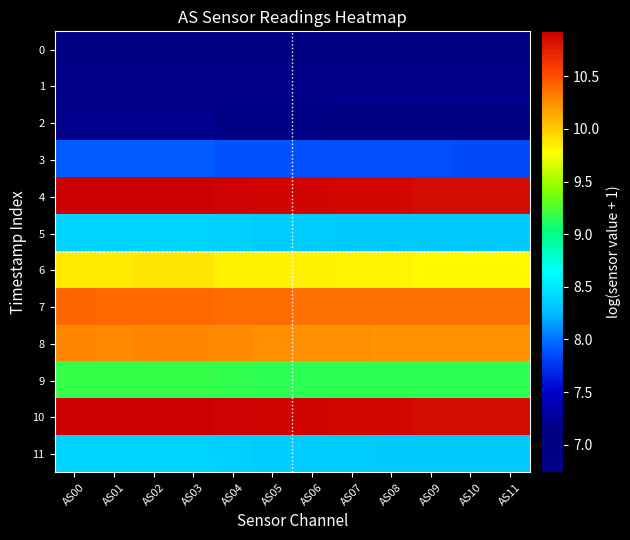

Reading left to right, extract all data points from this chart.

0: AS00=7.0	AS01=7.0	AS02=7.0	AS03=7.0	AS04=7.0	AS05=7.0	AS06=7.0	AS07=7.0	AS08=7.0	AS09=7.0	AS10=7.0	AS11=7.0
1: AS00=6.8	AS01=6.8	AS02=6.8	AS03=6.8	AS04=6.8	AS05=6.8	AS06=6.8	AS07=6.7	AS08=6.7	AS09=6.7	AS10=6.7	AS11=6.7
2: AS00=7.2	AS01=7.2	AS02=7.2	AS03=7.2	AS04=7.2	AS05=7.2	AS06=7.1	AS07=7.1	AS08=7.1	AS09=7.1	AS10=7.1	AS11=7.1
3: AS00=7.9	AS01=7.9	AS02=7.9	AS03=7.9	AS04=7.9	AS05=7.9	AS06=7.9	AS07=7.9	AS08=7.9	AS09=7.9	AS10=7.9	AS11=7.9
4: AS00=10.9	AS01=10.9	AS02=10.9	AS03=10.9	AS04=10.9	AS05=10.9	AS06=10.9	AS07=10.9	AS08=10.9	AS09=10.9	AS10=10.9	AS11=10.9
5: AS00=8.4	AS01=8.4	AS02=8.4	AS03=8.4	AS04=8.4	AS05=8.4	AS06=8.3	AS07=8.3	AS08=8.3	AS09=8.3	AS10=8.3	AS11=8.3
6: AS00=9.9	AS01=9.9	AS02=9.9	AS03=9.9	AS04=9.8	AS05=9.8	AS06=9.8	AS07=9.8	AS08=9.8	AS09=9.8	AS10=9.8	AS11=9.8
7: AS00=10.4	AS01=10.4	AS02=10.4	AS03=10.4	AS04=10.4	AS05=10.4	AS06=10.4	AS07=10.4	AS08=10.4	AS09=10.4	AS10=10.4	AS11=10.4
8: AS00=10.3	AS01=10.3	AS02=10.3	AS03=10.3	AS04=10.3	AS05=10.3	AS06=10.2	AS07=10.2	AS08=10.2	AS09=10.2	AS10=10.2	AS11=10.2
9: AS00=9.2	AS01=9.2	AS02=9.2	AS03=9.2	AS04=9.2	AS05=9.2	AS06=9.2	AS07=9.1	AS08=9.1	AS09=9.1	AS10=9.1	AS11=9.1
10: AS00=10.9	AS01=10.9	AS02=10.9	AS03=10.9	AS04=10.9	AS05=10.9	AS06=10.9	AS07=10.9	AS08=10.9	AS09=10.9	AS10=10.9	AS11=10.9
11: AS00=8.4	AS01=8.4	AS02=8.4	AS03=8.4	AS04=8.4	AS05=8.4	AS06=8.3	AS07=8.3	AS08=8.3	AS09=8.3	AS10=8.3	AS11=8.3